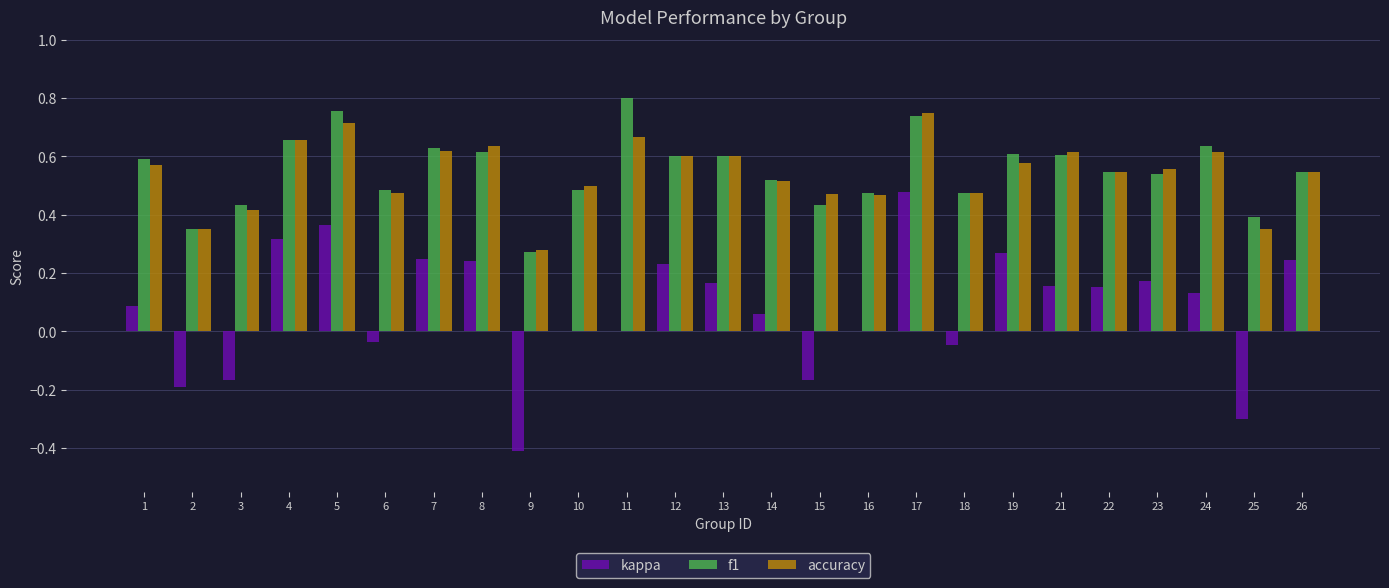

How many groups of bars are there?

25